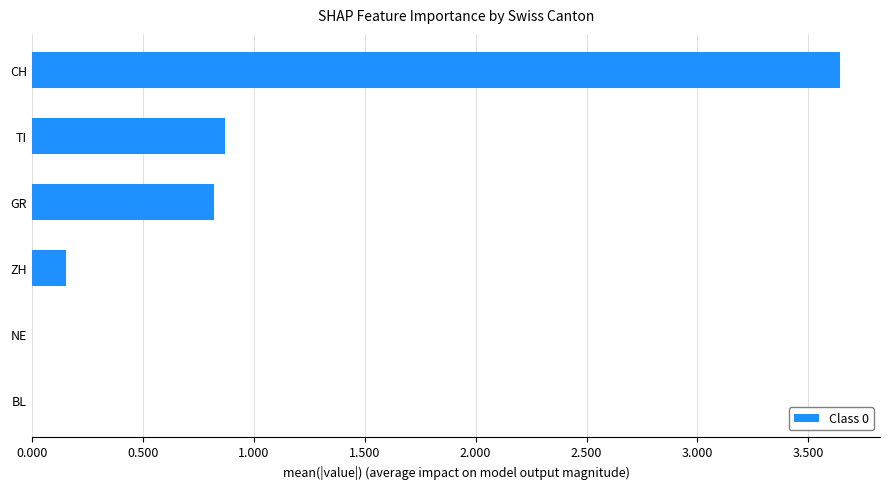

Between BL and CH, which is larger?

CH